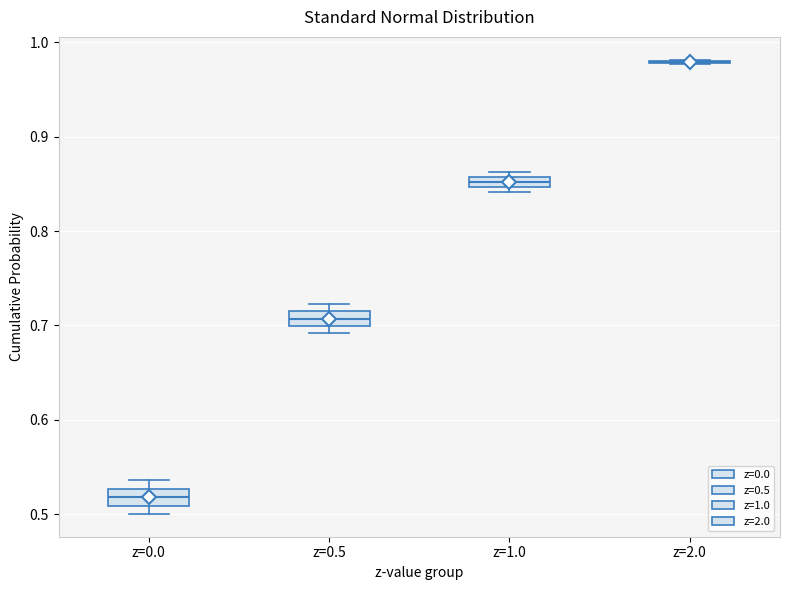

Where is the upper edge of the box for z=0.0 on the y-axis? The values are not printed on the chart, so give them approximately, as read against the axis.

0.53